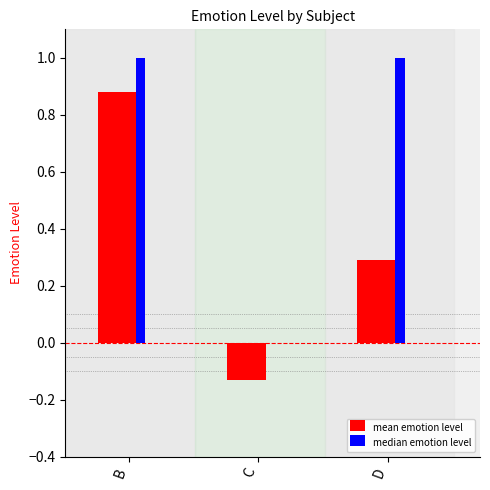

Which series has the largest total across all categories?

median emotion level